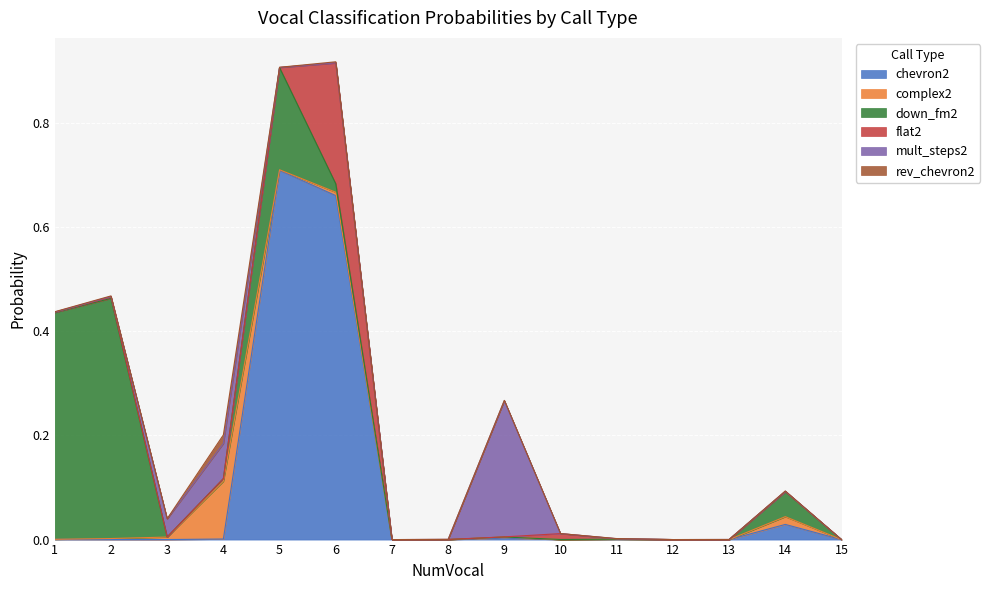

What are all the series names shown in the legend?

chevron2, complex2, down_fm2, flat2, mult_steps2, rev_chevron2